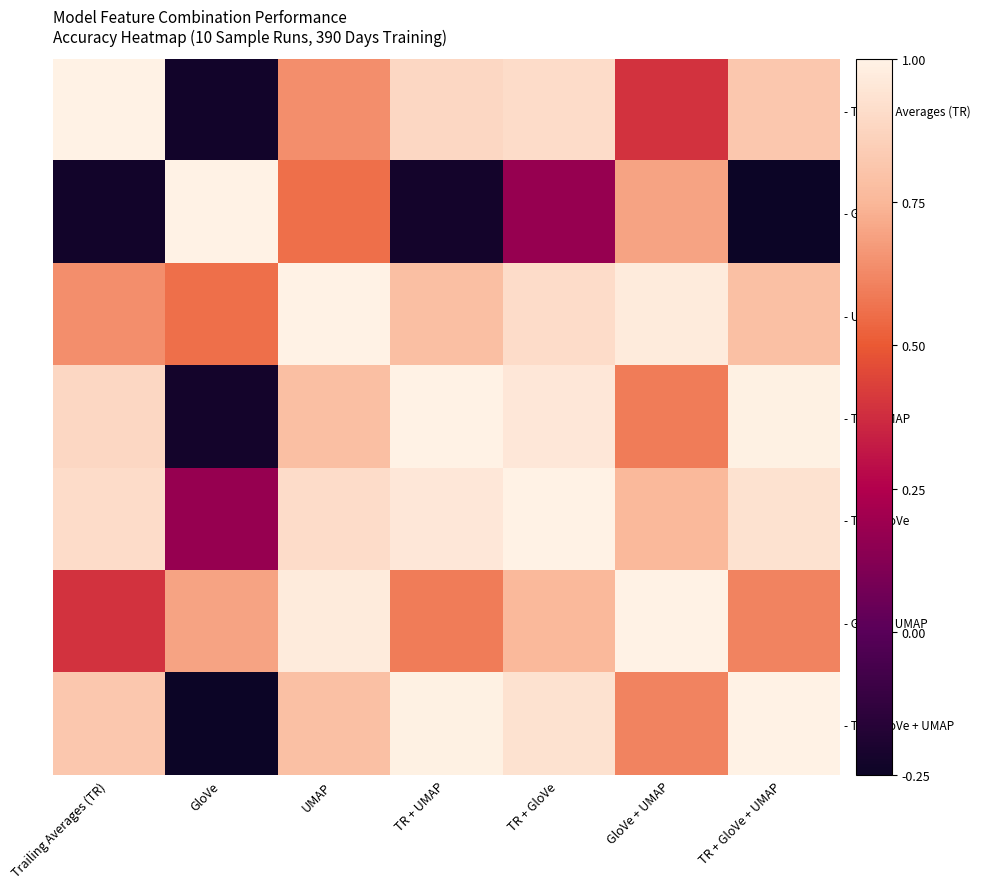

How many data points does each series have?

7